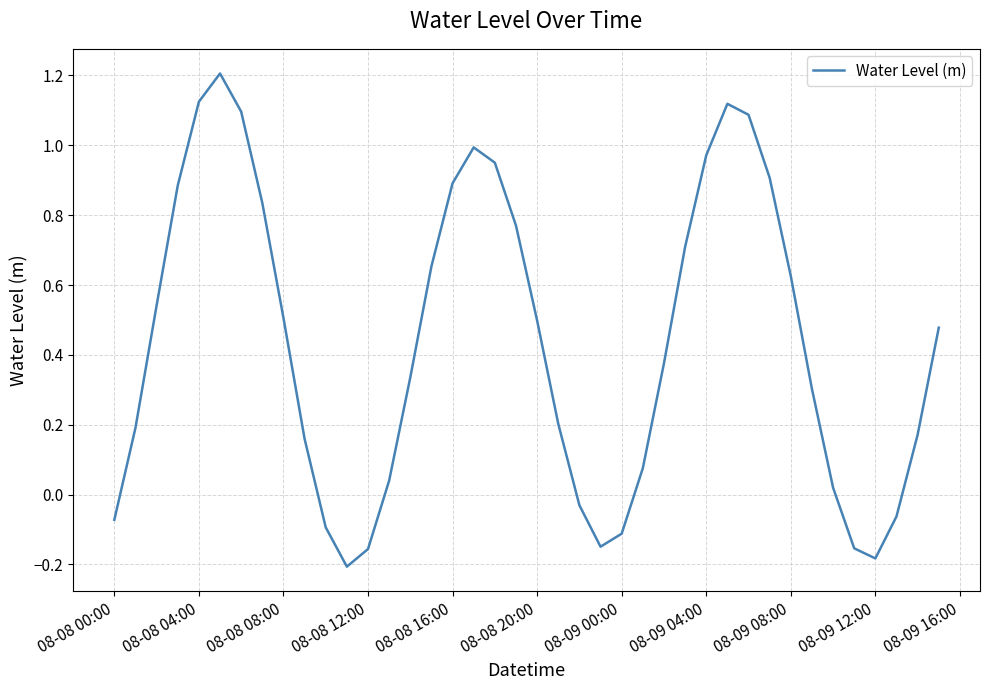

True or false: there are more than 1 points higher than both neighbors.

True